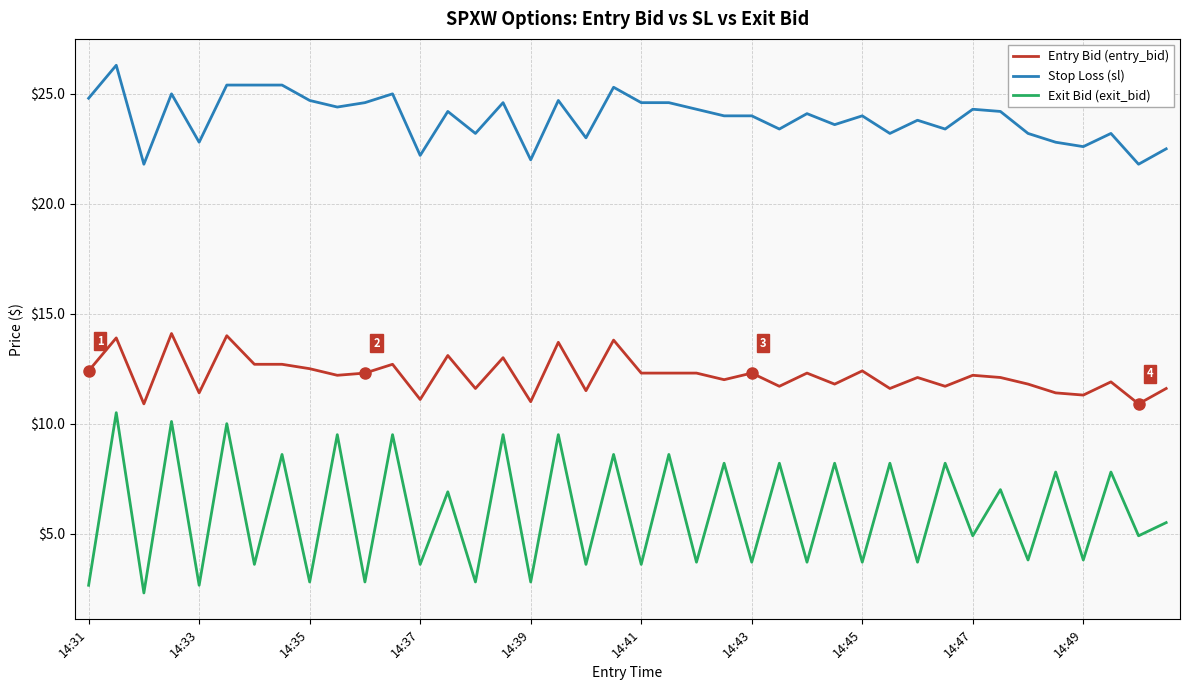

How many interior local peaks does the Exit Bid (exit_bid) series have?

19